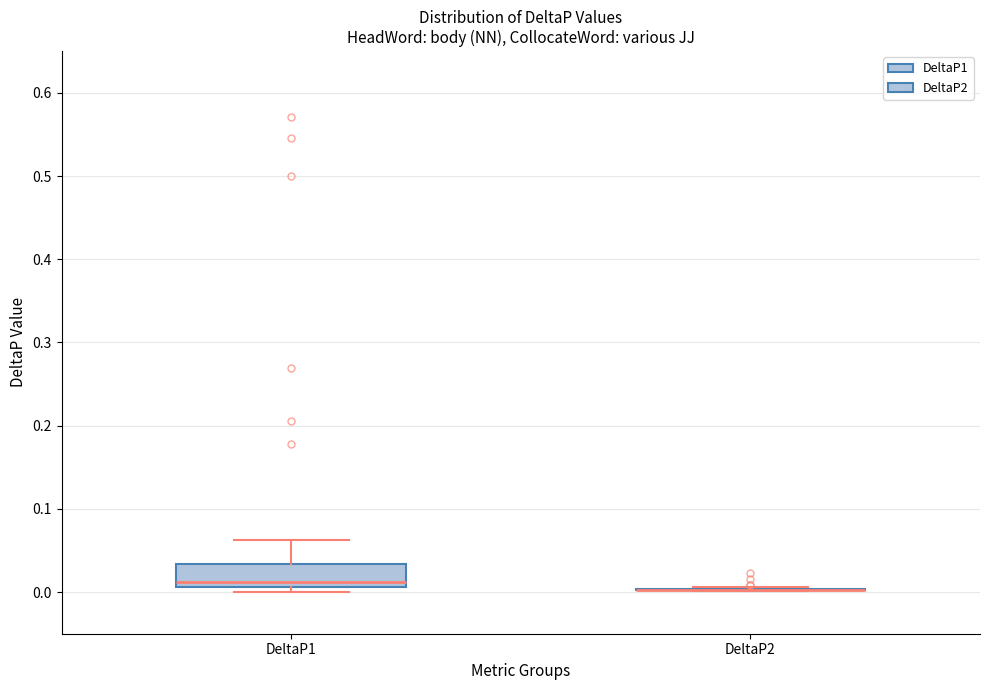

Reading left to right, read every box against the y-axis: the position of its median line, the range the box covers, and the ends of its whiskers. The values are not printed on the chart, so give them approximately, as read against the axis.

DeltaP1: median 0.01 (just above the box's lower edge), box 0.01 to 0.03, whiskers 0.00 to 0.06
DeltaP2: box collapsed to a line at 0.00, whiskers 0.00 to 0.01